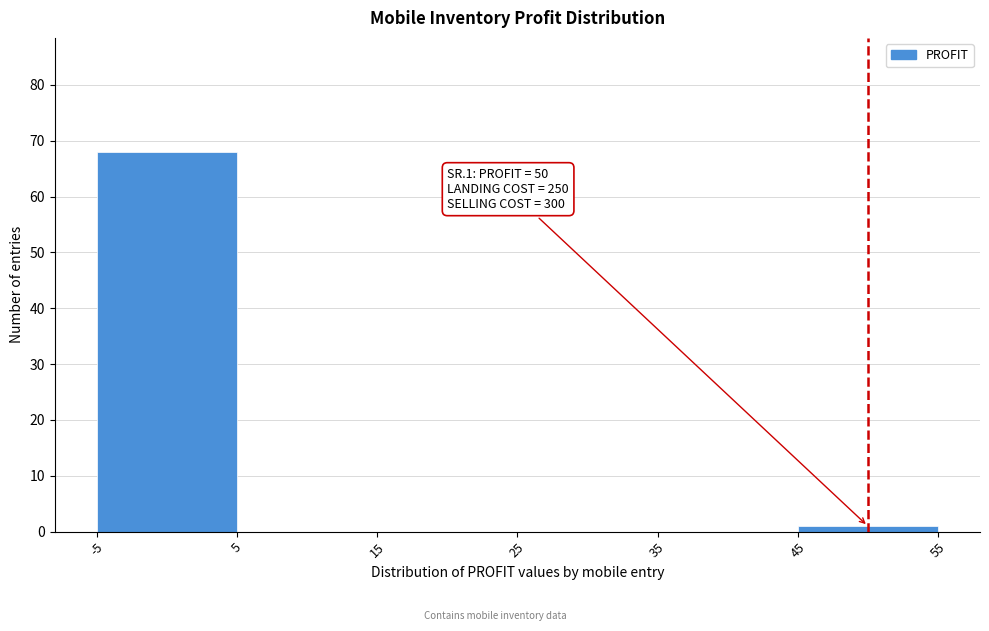

Which range on the x-axis has the tallest bar?

-5 to 5